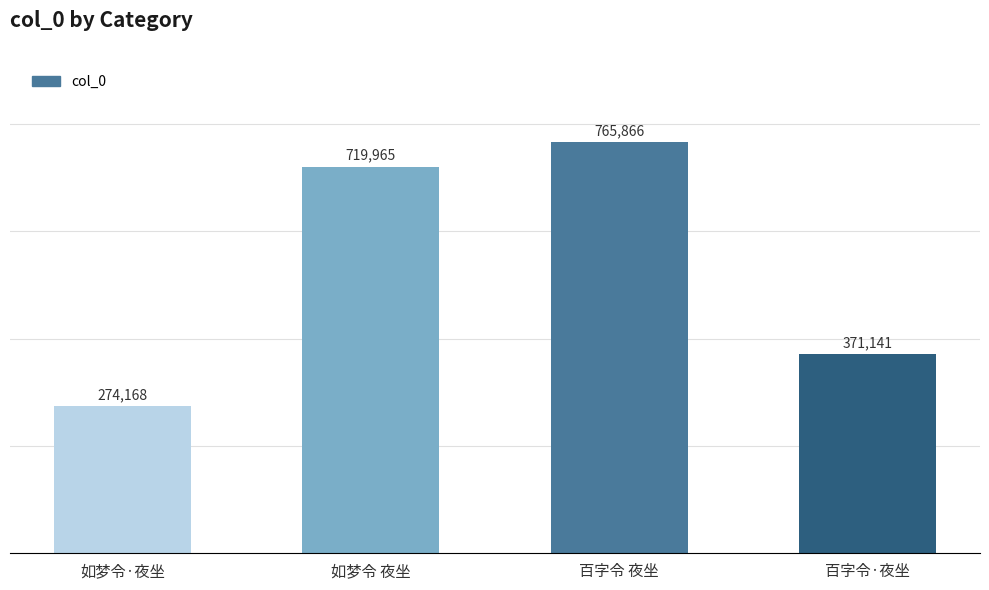

How many distinct data groups are displayed?

1